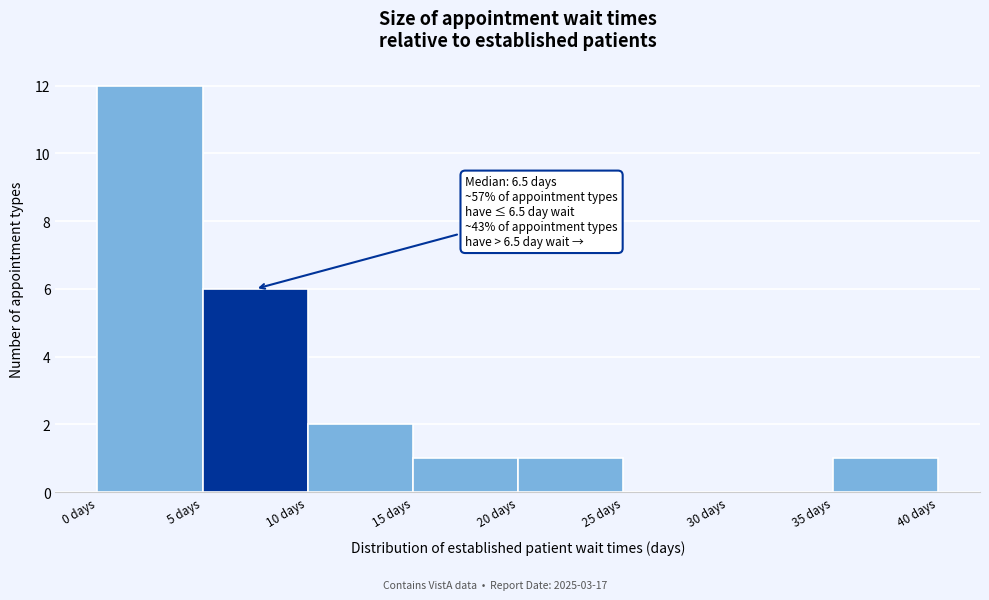

Over which range of the x-axis is the bar tallest?

0 to 5